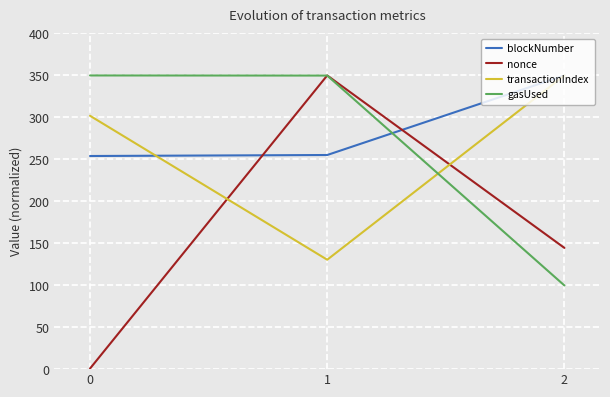

Is the value of gasUsed at 2 greater than the value of blockNumber at 1?

No